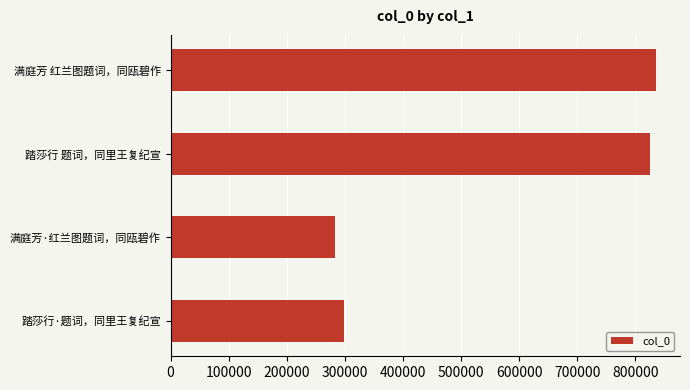

Approximately how many times larger is the value at 踏莎行 题词，同里王复纪宣 compared to 满庭芳 红兰图题词，同瓯碧作?

1.0